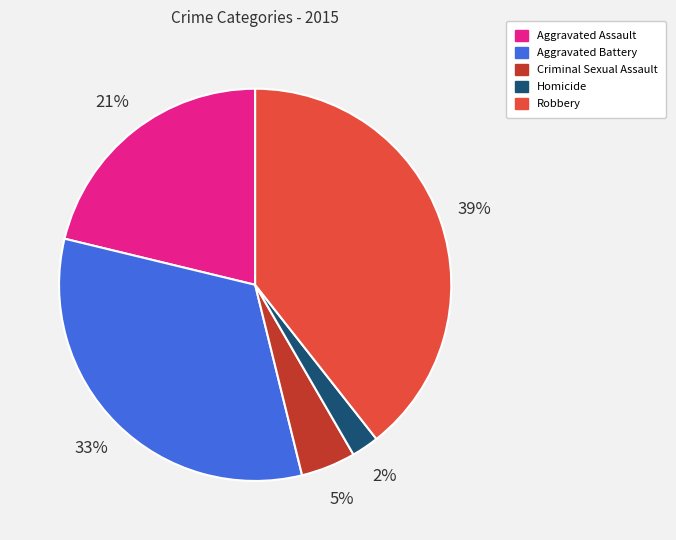

Does any single category account for the majority?

No